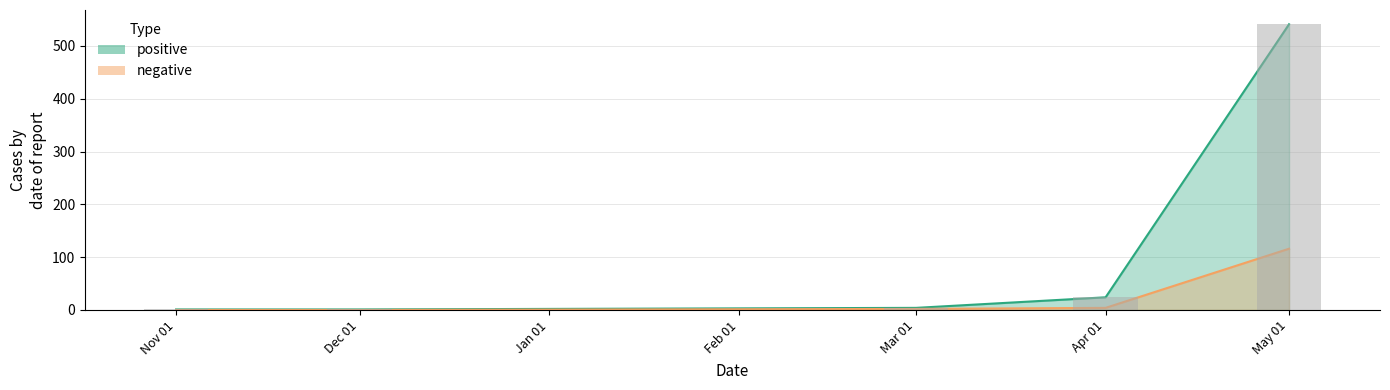

At which category does the chart reach its minimum across all series?

Nov 01